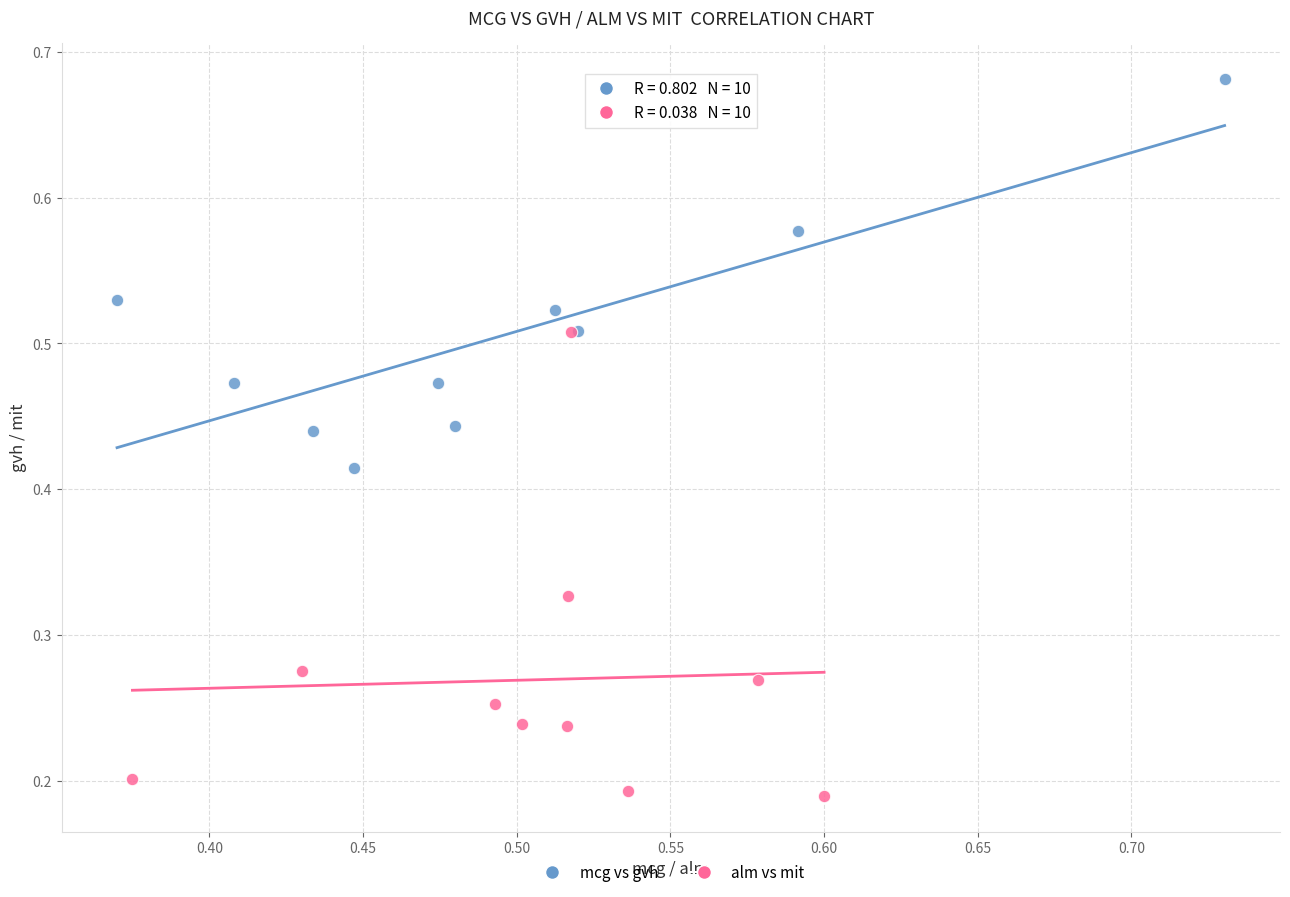

What are all the series names shown in the legend?

mcg vs gvh, alm vs mit